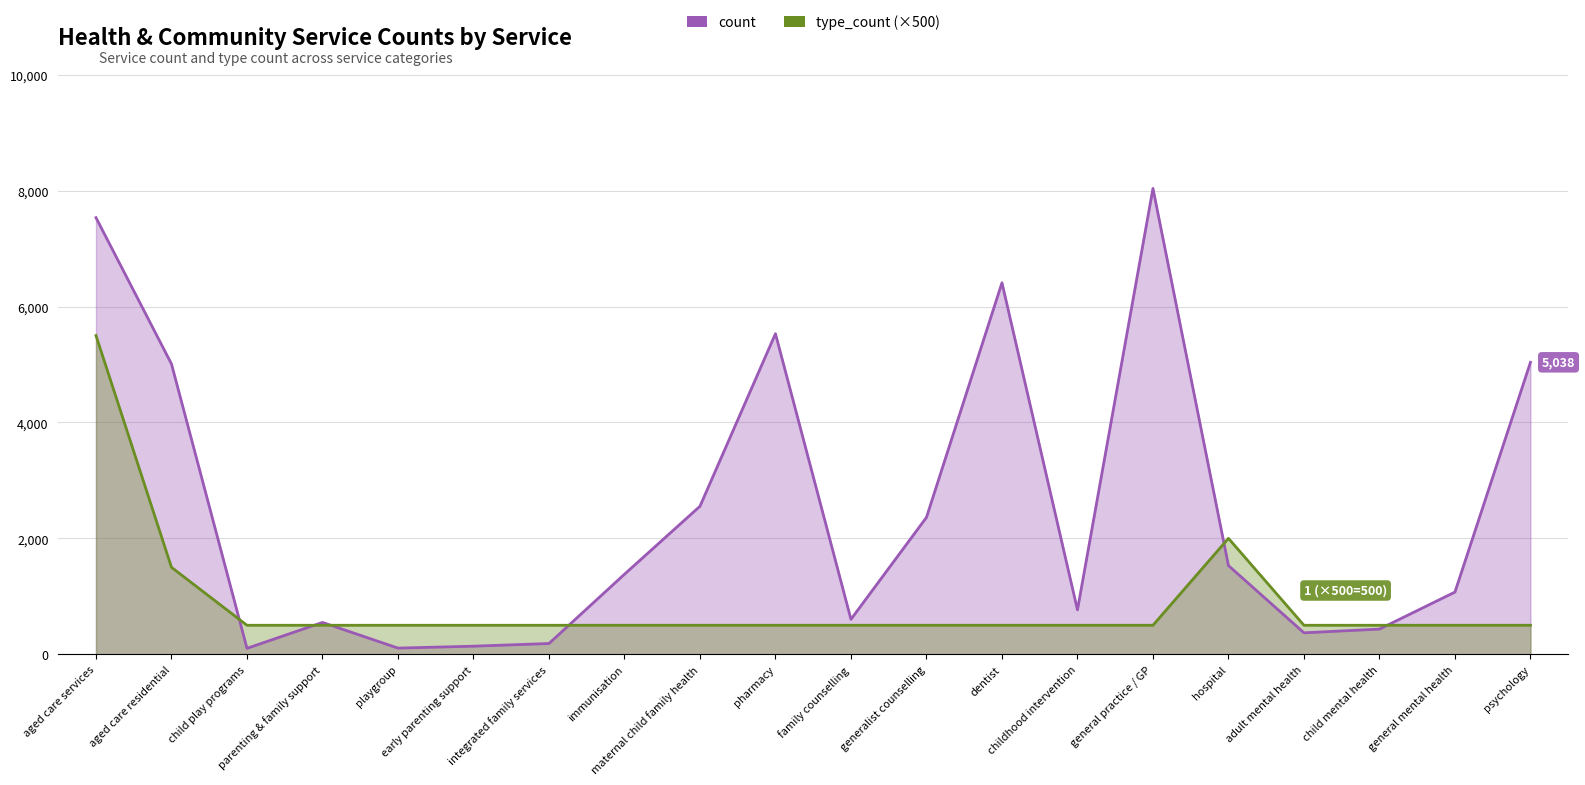

True or false: type_count has a value of 762 at dentist.

False